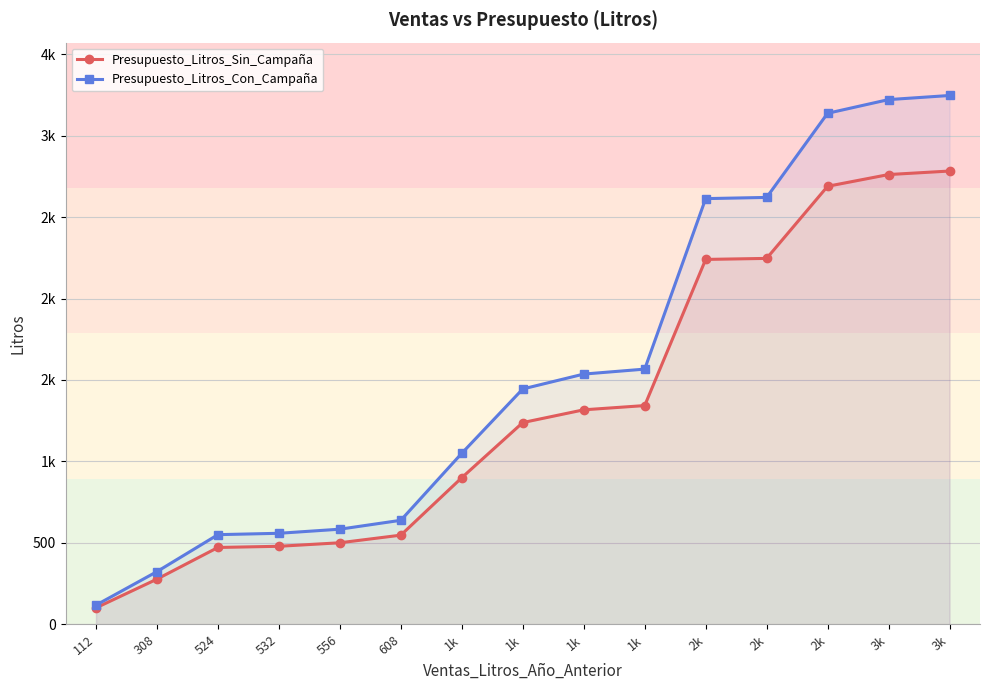

At how many categories does at least one series exceed 2160?

5